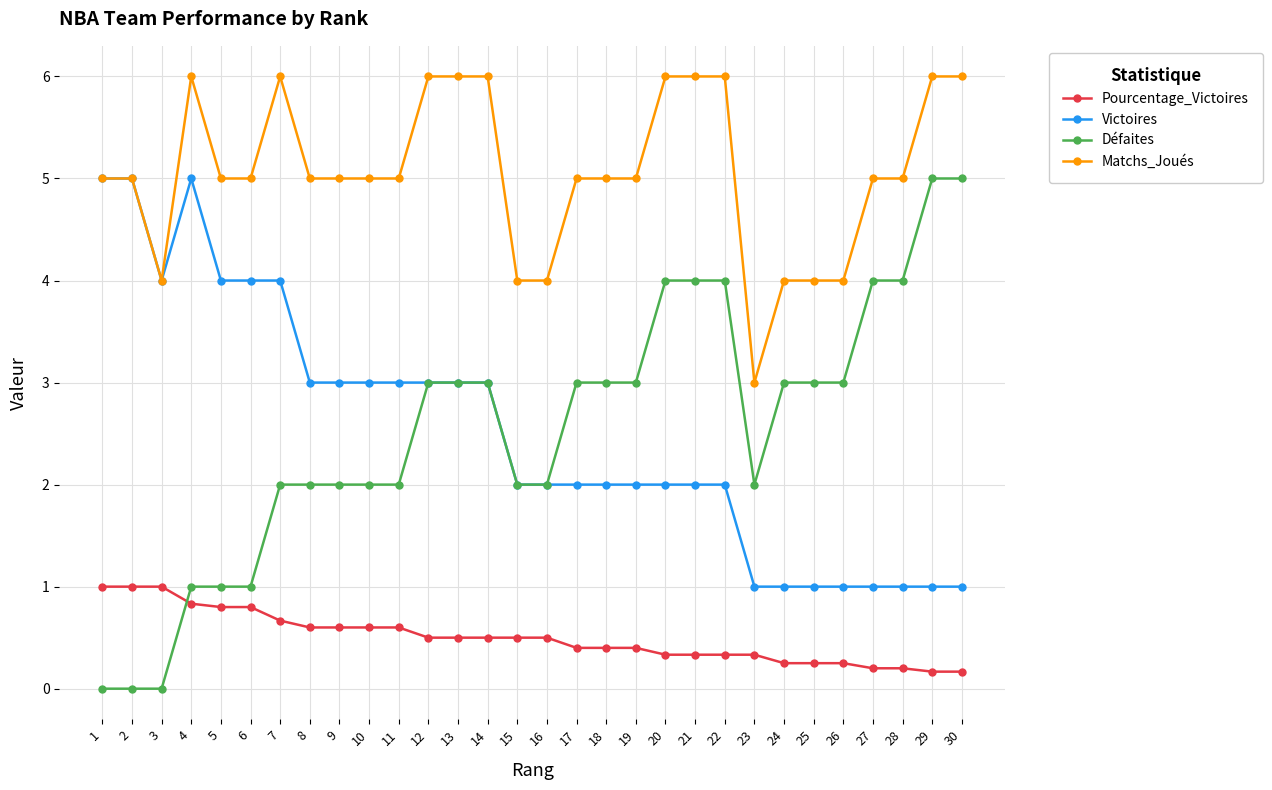

Count the Pourcentage_Victoires values in the range 0 to 1.

30